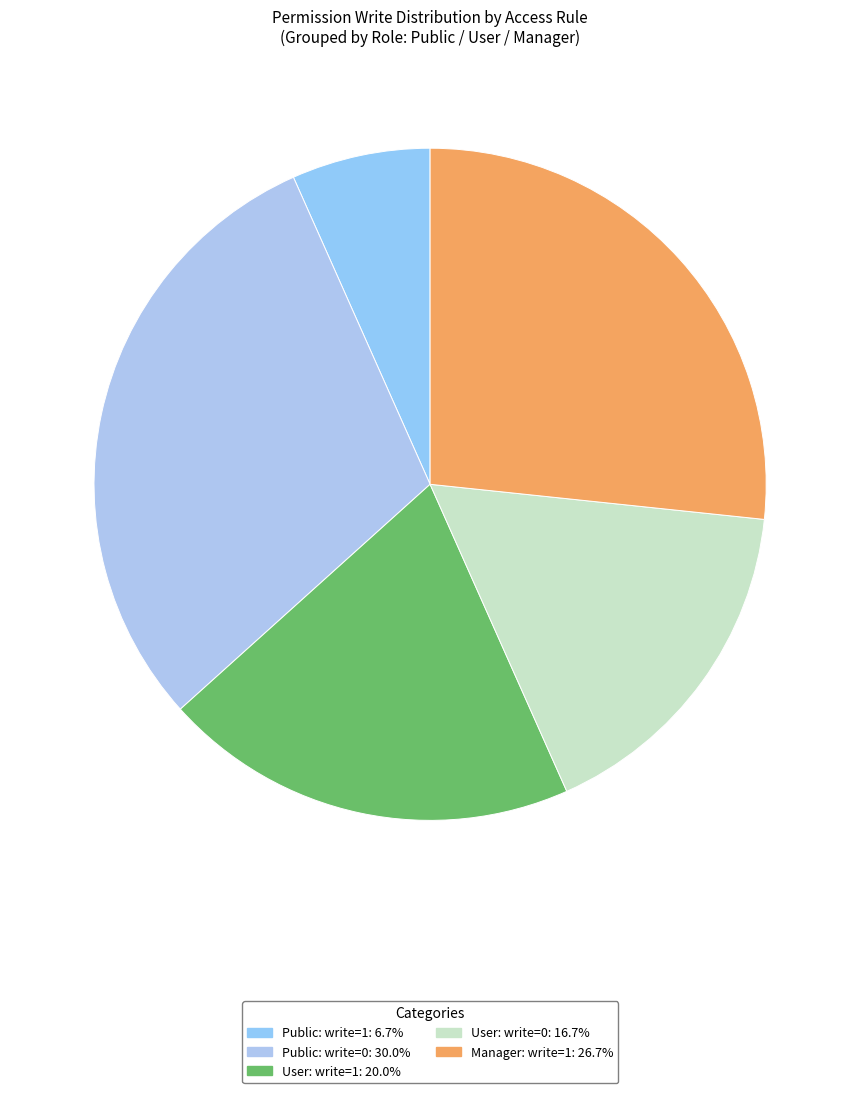

Is there a majority slice in this chart?

No